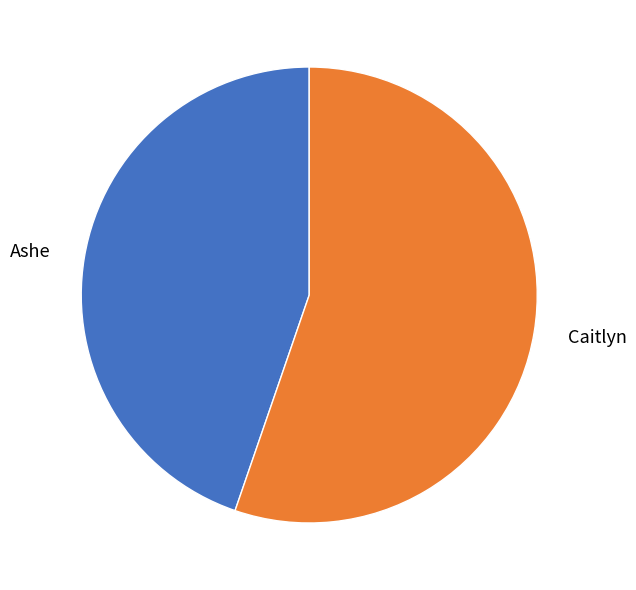

True or false: Ashe accounts for 45% of the total.

True